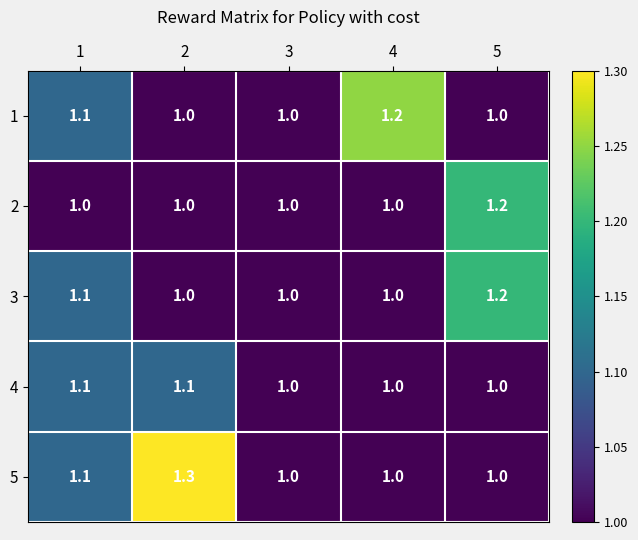

True or false: 2 has a value of 0.5 at 1.

False